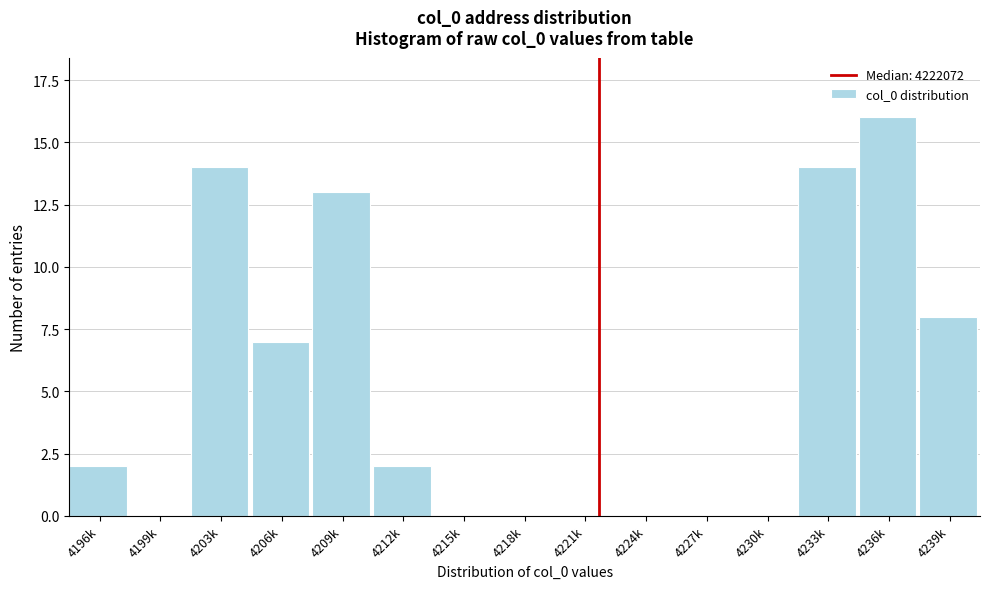

Reading left to right, list all the values displayed in this chart.

4196k=2	4199k=0	4203k=14	4206k=7	4209k=13	4212k=2	4215k=0	4218k=0	4221k=0	4224k=0	4227k=0	4230k=0	4233k=14	4236k=16	4239k=8